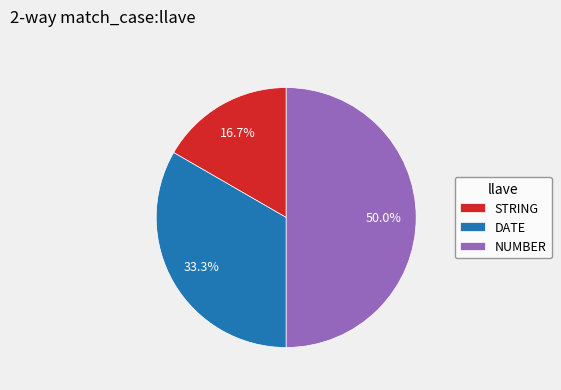

To the nearest percent, what is the combined percentage of DATE and STRING?

50%